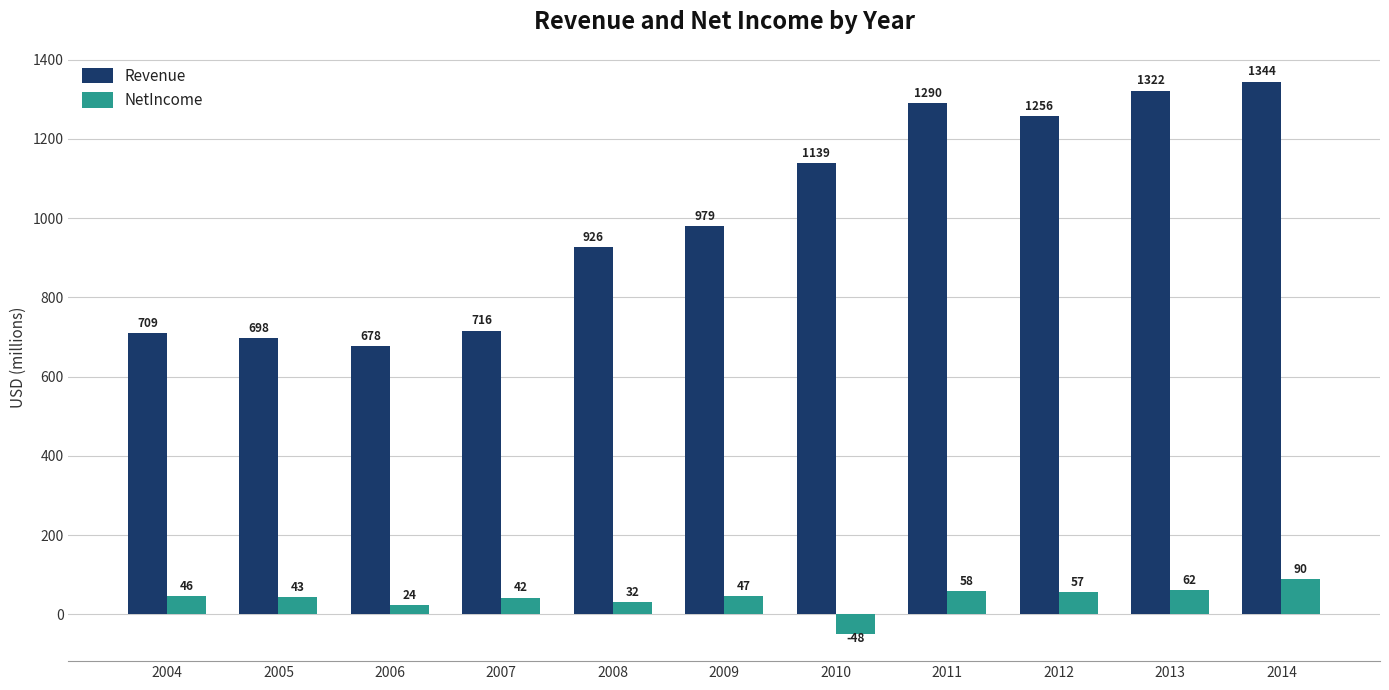

The value of Revenue at 2007 is 716.3. True or false?

True